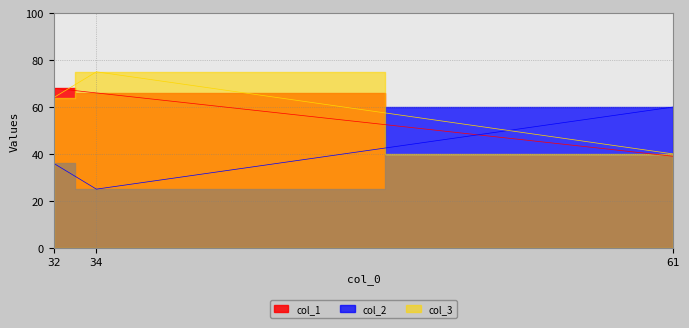

The value of col_2 at 61 is 60. True or false?

True